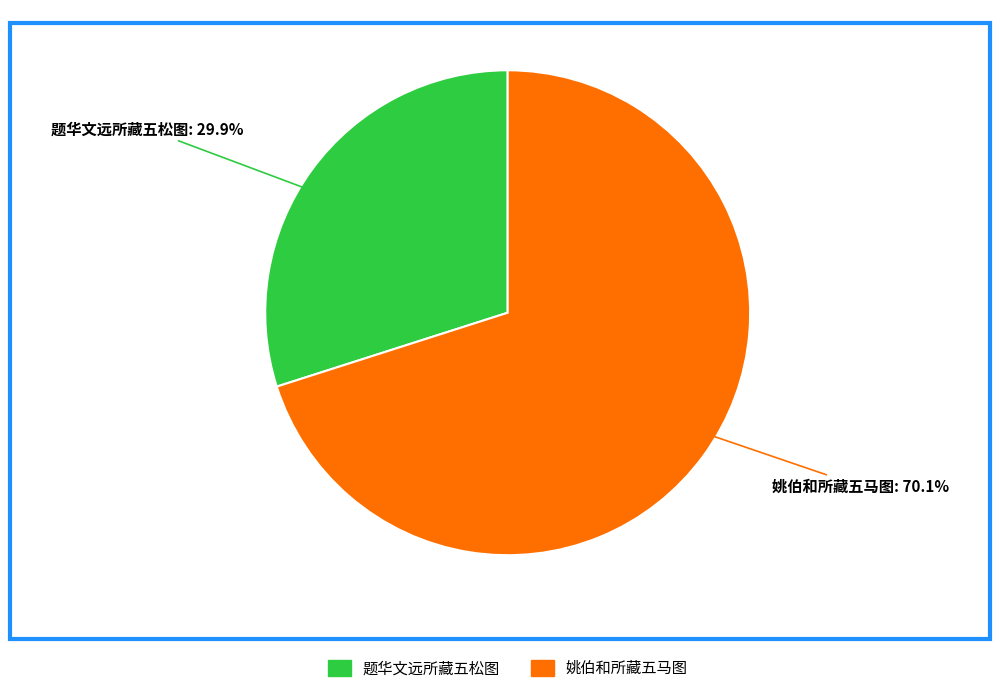

What is the largest slice in the pie chart?

姚伯和所藏五马图